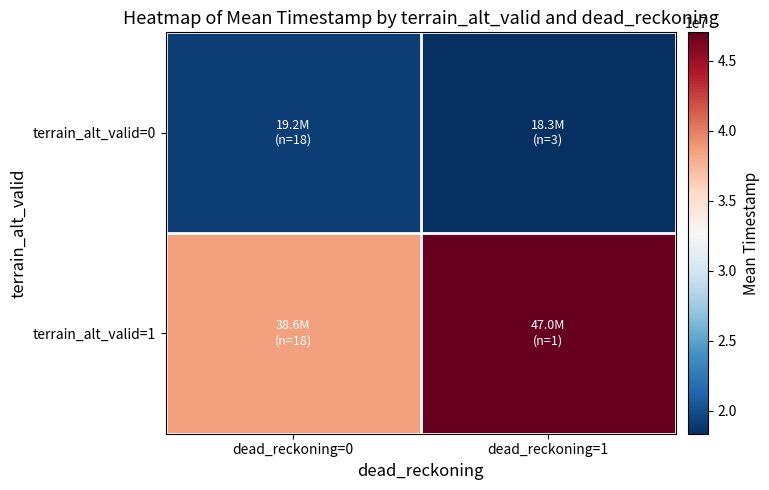

What is the spread (max minus min) of values at dead_reckoning=1?

28670666.7